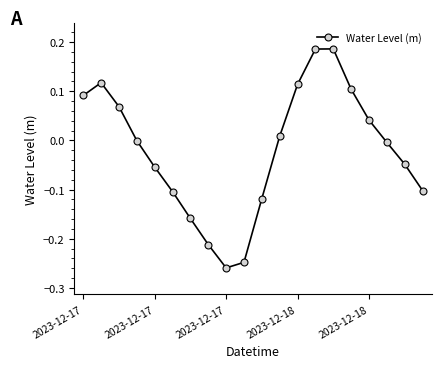

How many points are higher than both their immediate neighbors (excluding endpoints)?

2